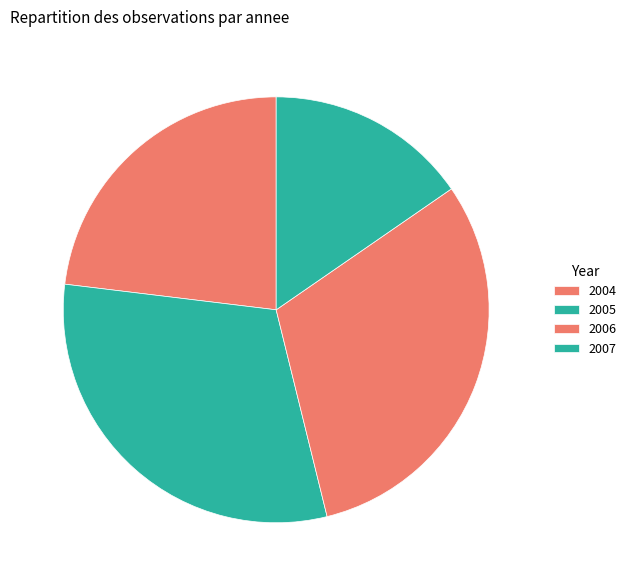

To the nearest percent, what portion does 2007 represent?

15%